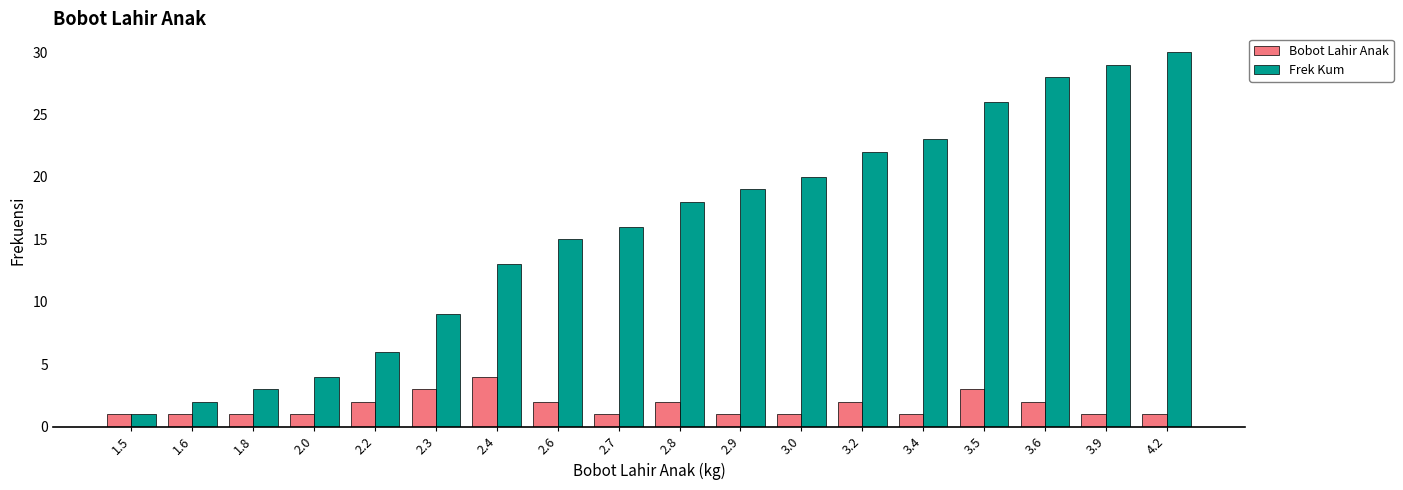

What is the total value across all series at 2.6?

17